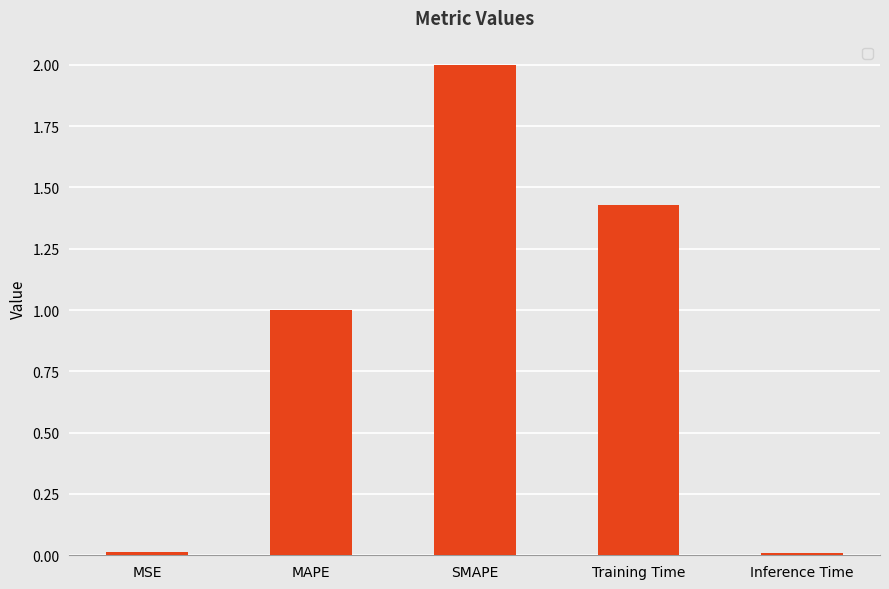

What is the greatest value displayed?

2.0